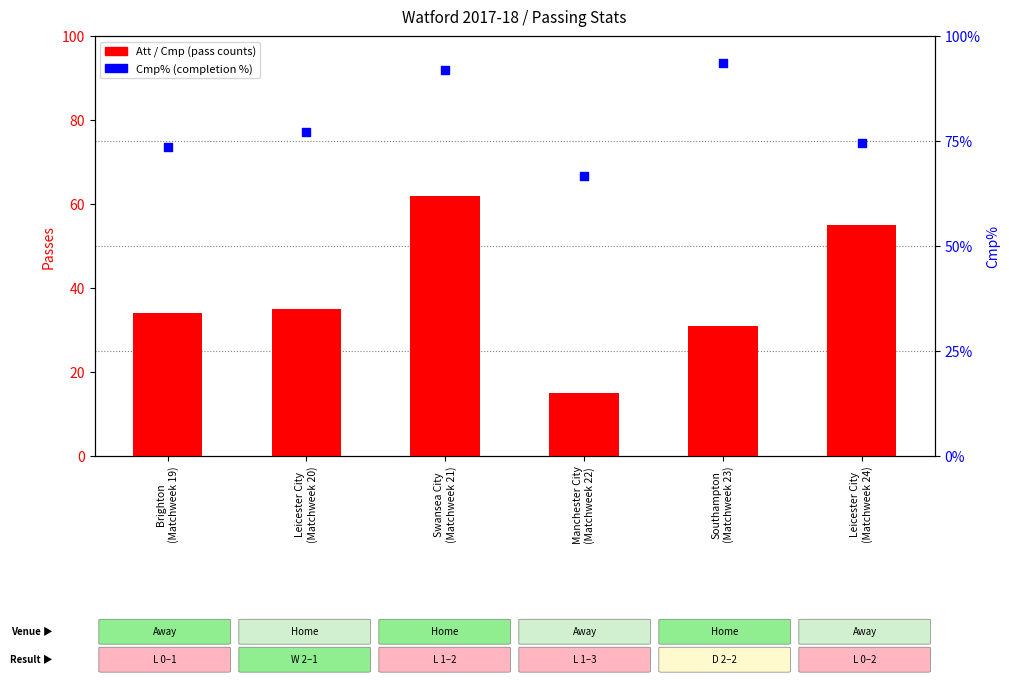

Which series reaches the maximum Y coordinate?

Cmp% (pass completion %)